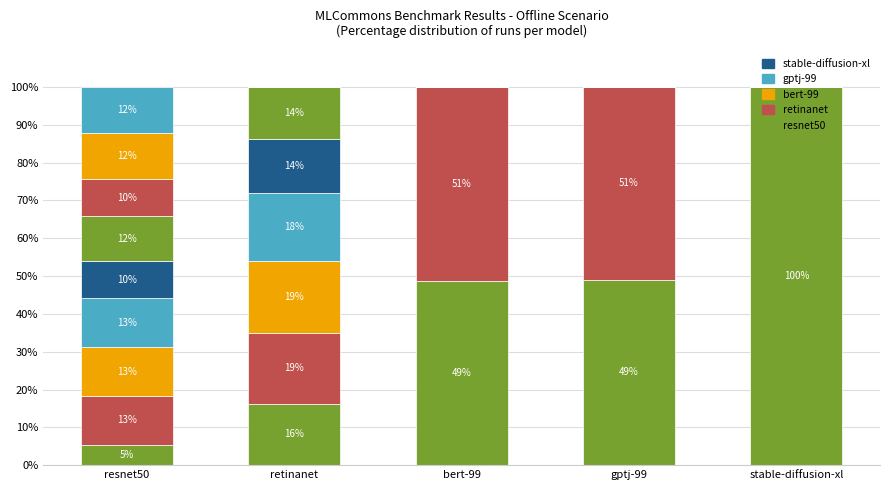

What is the difference between the values at retinanet and gptj-99?

32.8